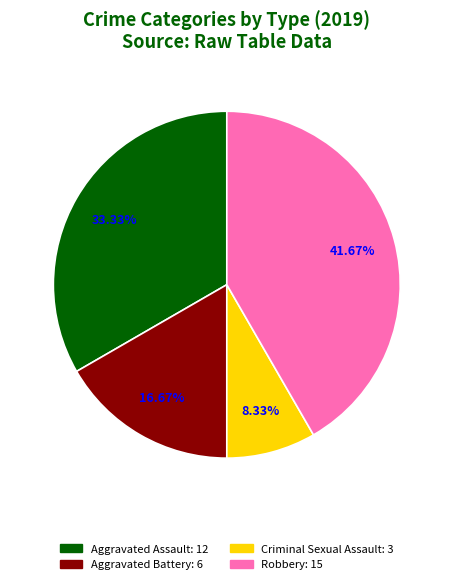

Is there any slice that represents more than half of the pie?

No